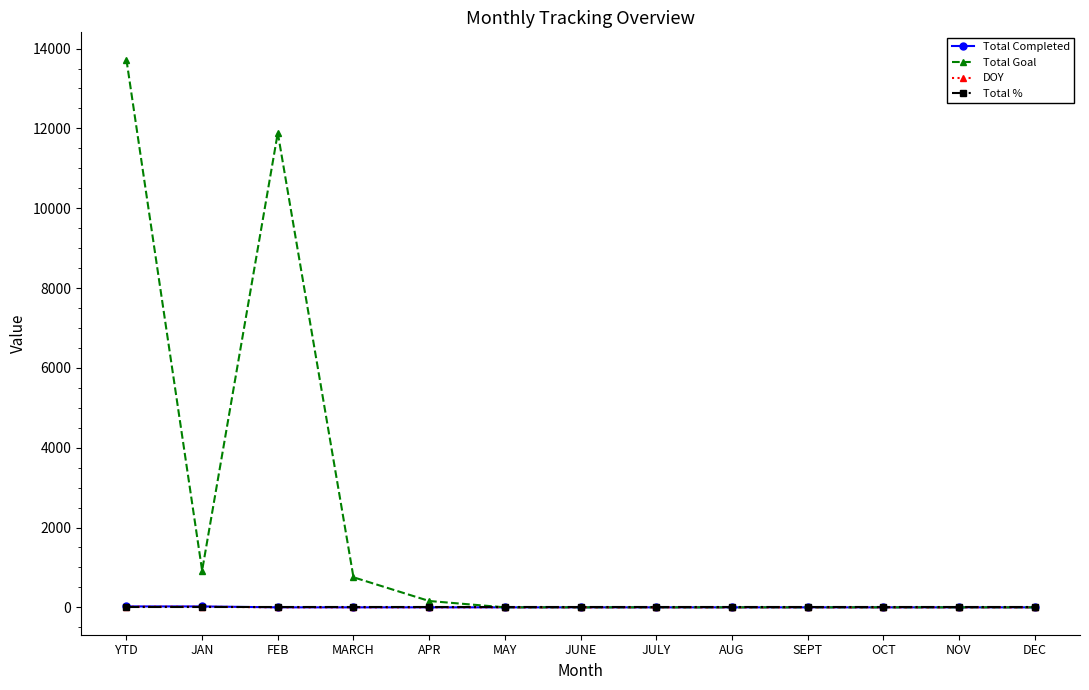

True or false: DOY has a value of 0 at FEB.

True